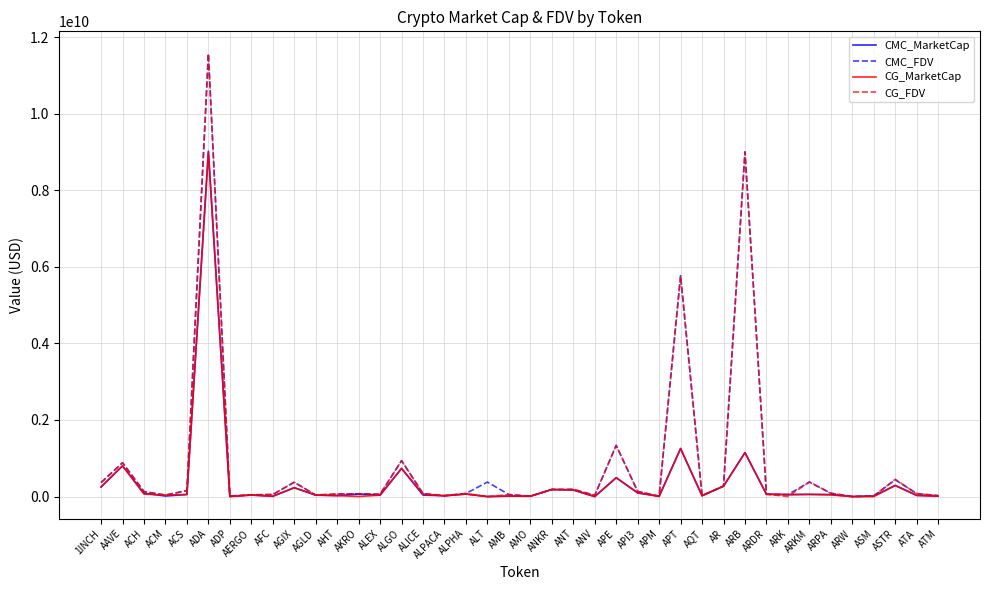

Which series has the largest range (max minus min)?

CMC_FDV